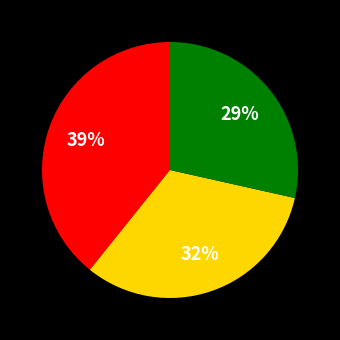

To the nearest percent, what is the average slice percentage?

33%